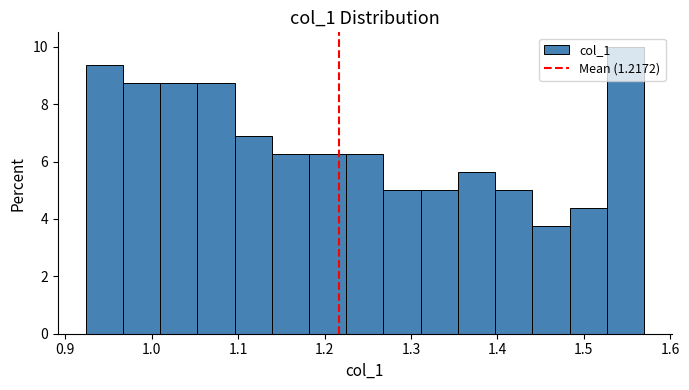

Reading left to right, list every bar in this chart as the range it spans on the x-axis followed by its height. Neither the bar edges nor the heights are printed on the chart, so give them approximately, as read against the axes.

0.92 to 0.97: 9.4
0.97 to 1.01: 8.8
1.01 to 1.05: 8.8
1.05 to 1.10: 8.8
1.10 to 1.14: 6.8
1.14 to 1.18: 6.2
1.18 to 1.23: 6.2
1.23 to 1.27: 6.2
1.27 to 1.31: 5.0
1.31 to 1.35: 5.0
1.35 to 1.40: 5.6
1.40 to 1.44: 5.0
1.44 to 1.48: 3.8
1.48 to 1.53: 4.4
1.53 to 1.57: 10.0